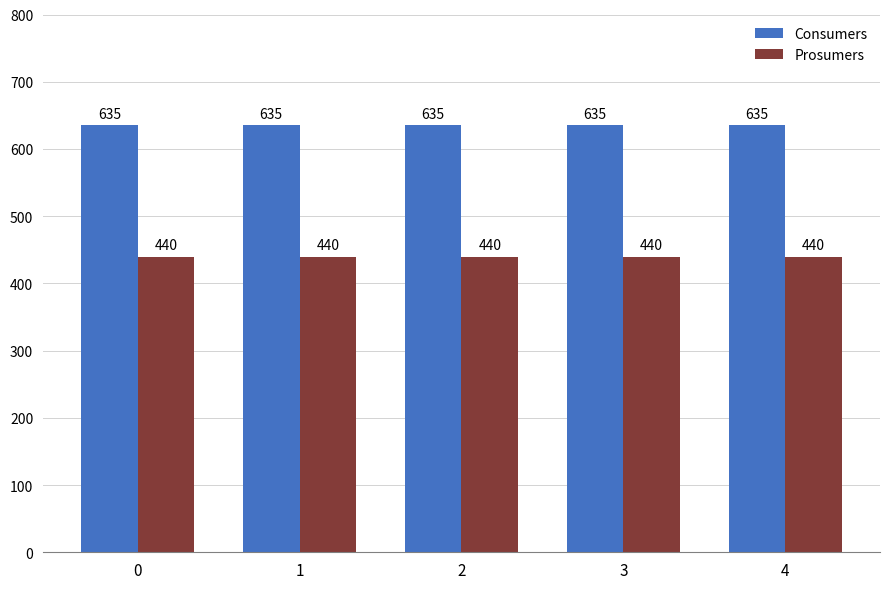

Rank the series at 3 from highest to lowest value.

Consumers, Prosumers